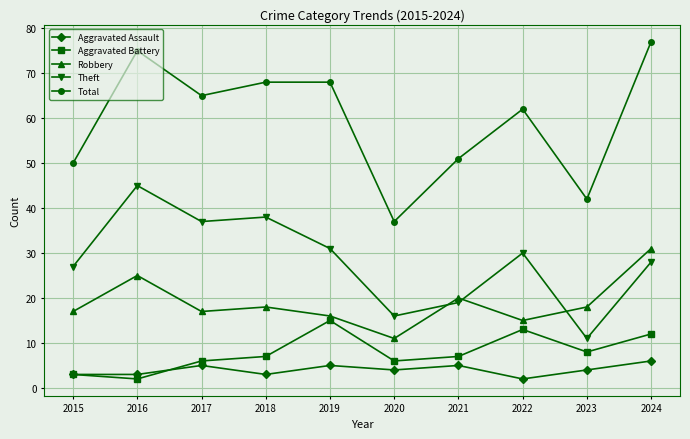

Reading right to left, list all the values displayed in this chart.

Aggravated Assault: 6	4	2	5	4	5	3	5	3	3
Aggravated Battery: 12	8	13	7	6	15	7	6	2	3
Robbery: 31	18	15	20	11	16	18	17	25	17
Theft: 28	11	30	19	16	31	38	37	45	27
Total: 77	42	62	51	37	68	68	65	75	50